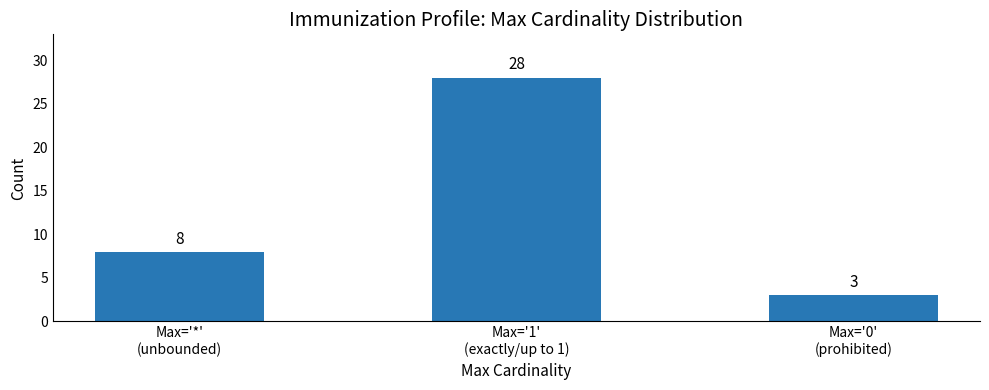

How many values are below 8?

1